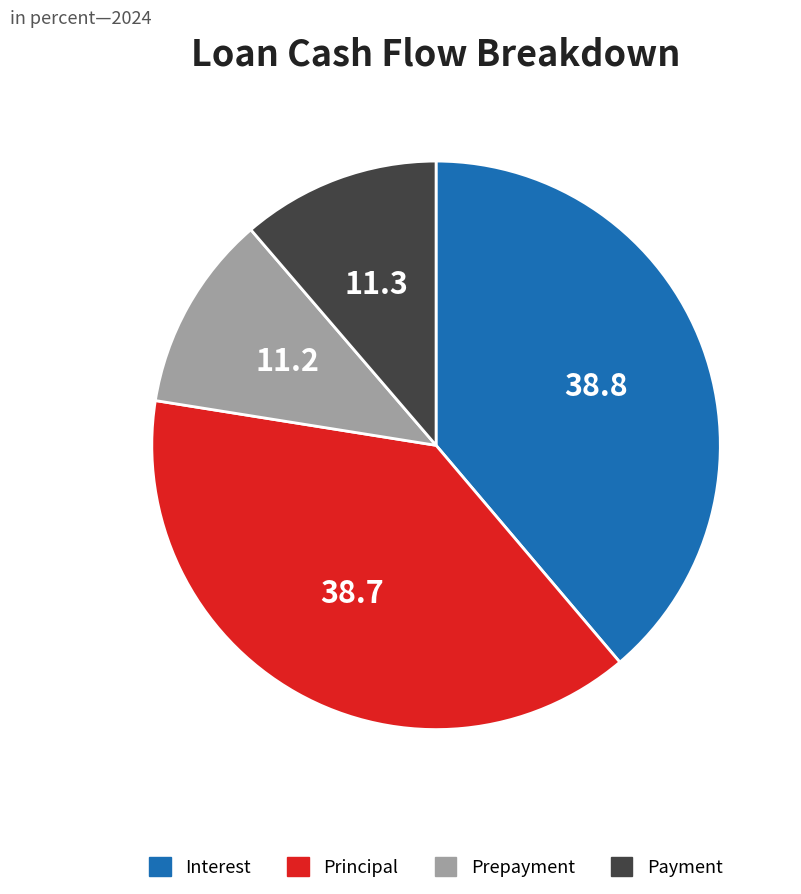

What is the ratio of the value at Prepayment to the value at Principal?

0.3